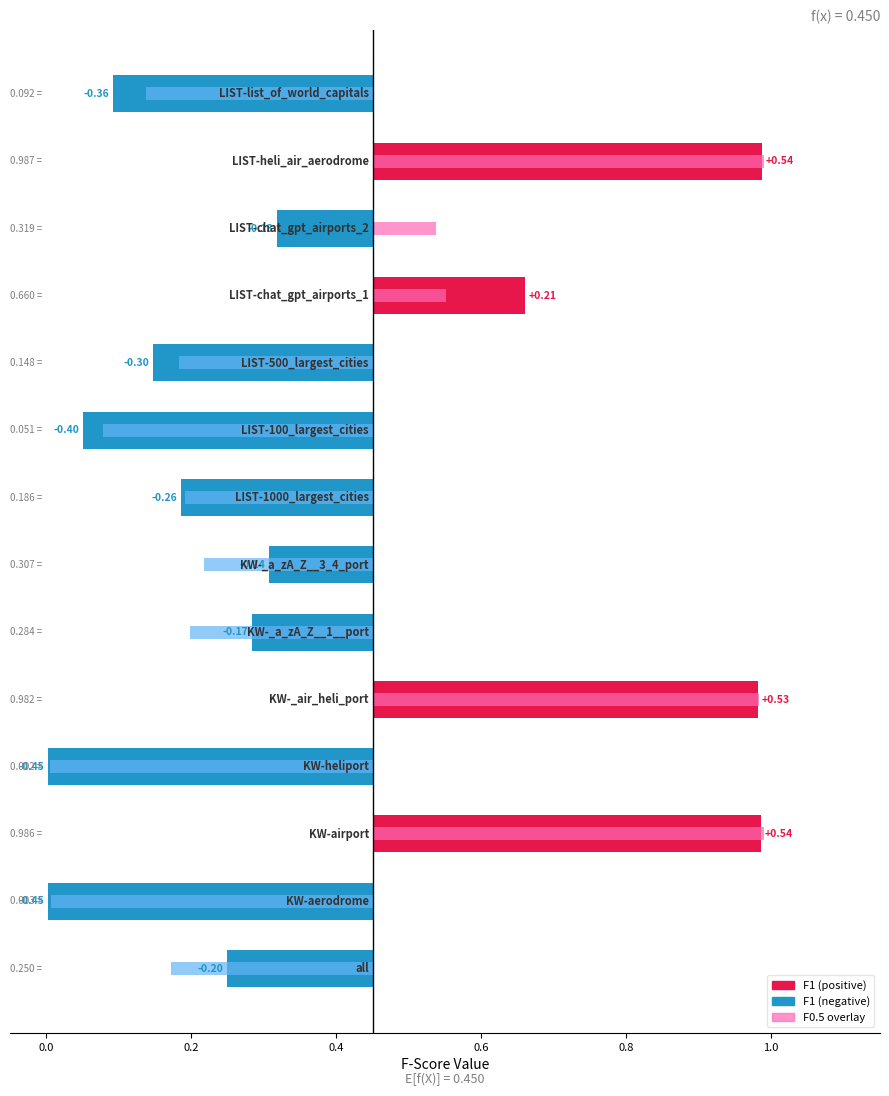

What is the value of the F1 bar at the 11th from the left?

0.7